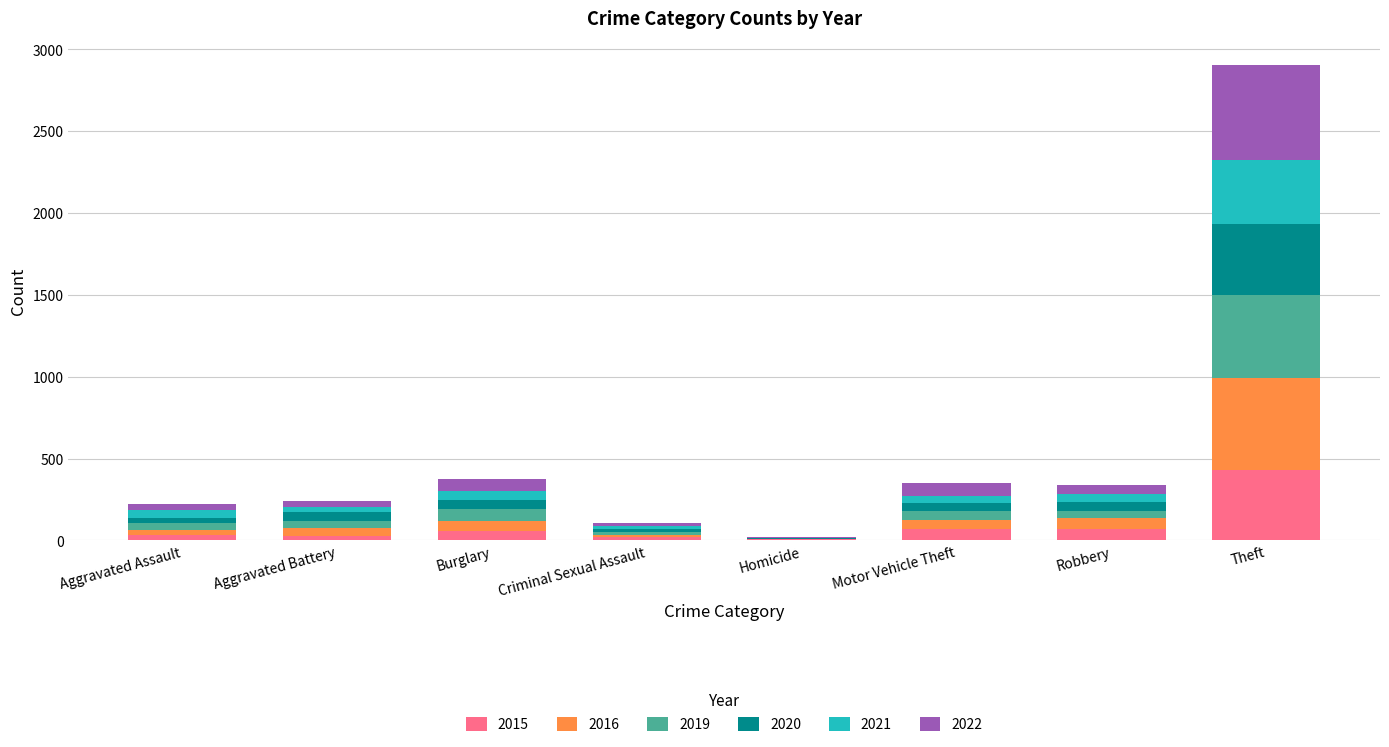

At which label does 2015 reach its peak?

Theft